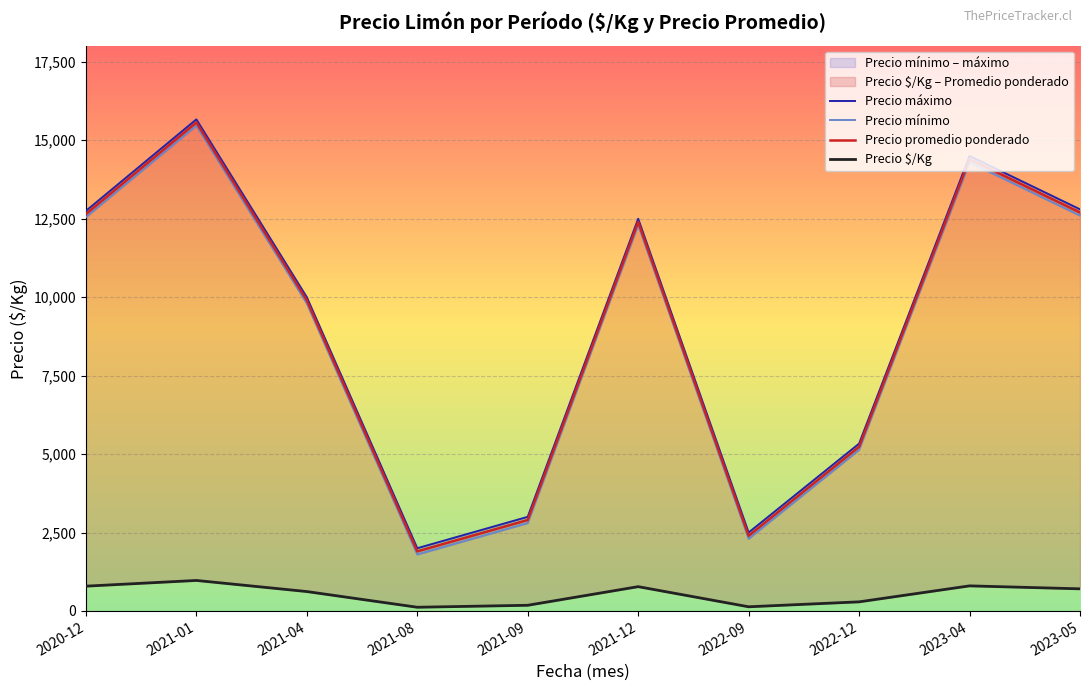

How many interior local valleys does the Precio máximo series have?

2